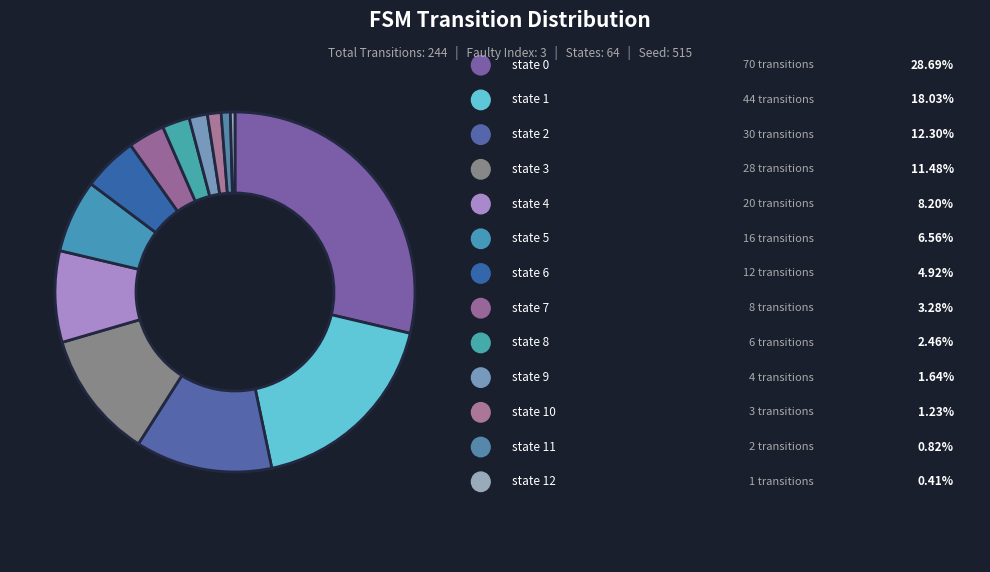

Rank the categories by value from highest to lowest.

state 0, state 1, state 2, state 3, state 4, state 5, state 6, state 7, state 8, state 9, state 10, state 11, state 12